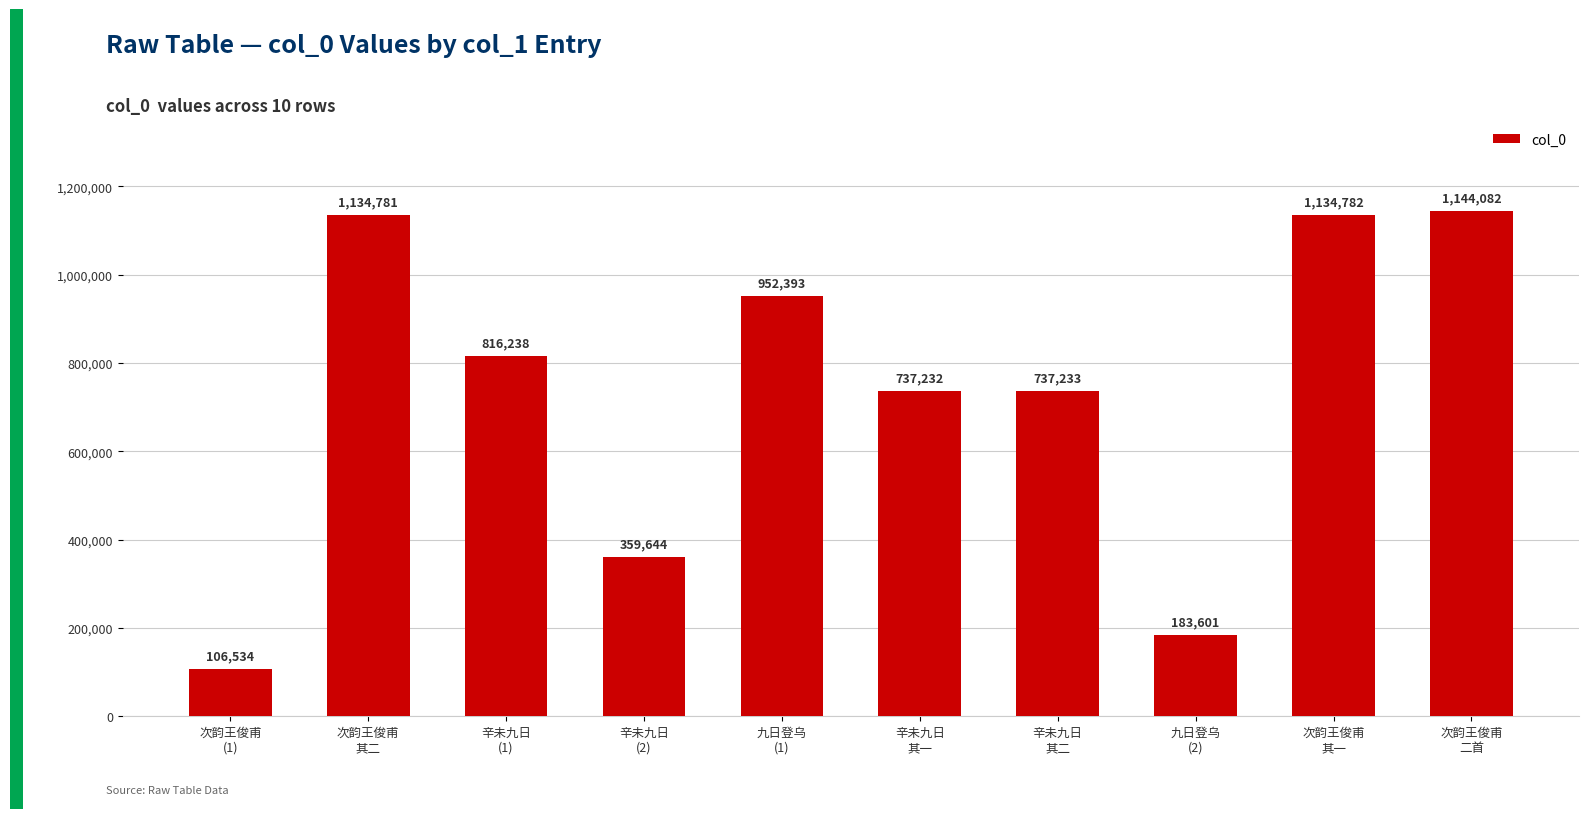

Which category has the highest value across all series?

次韵王俊甫
二首